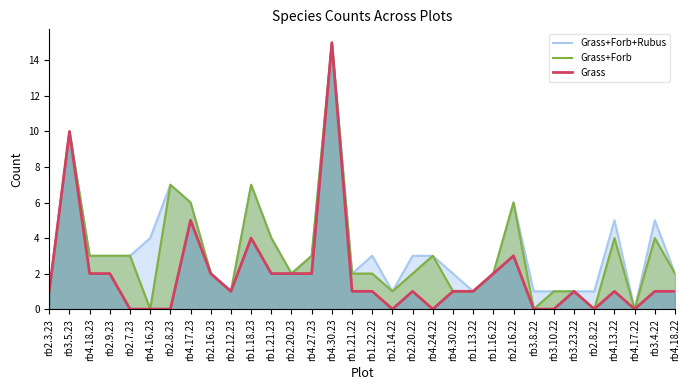

What position from the right is rb1.16.22?

10